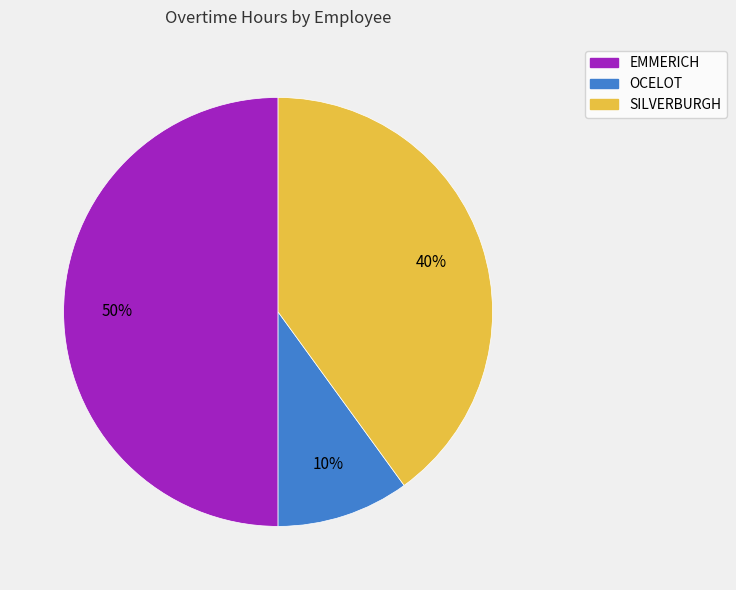

How many segments does this pie chart have?

3